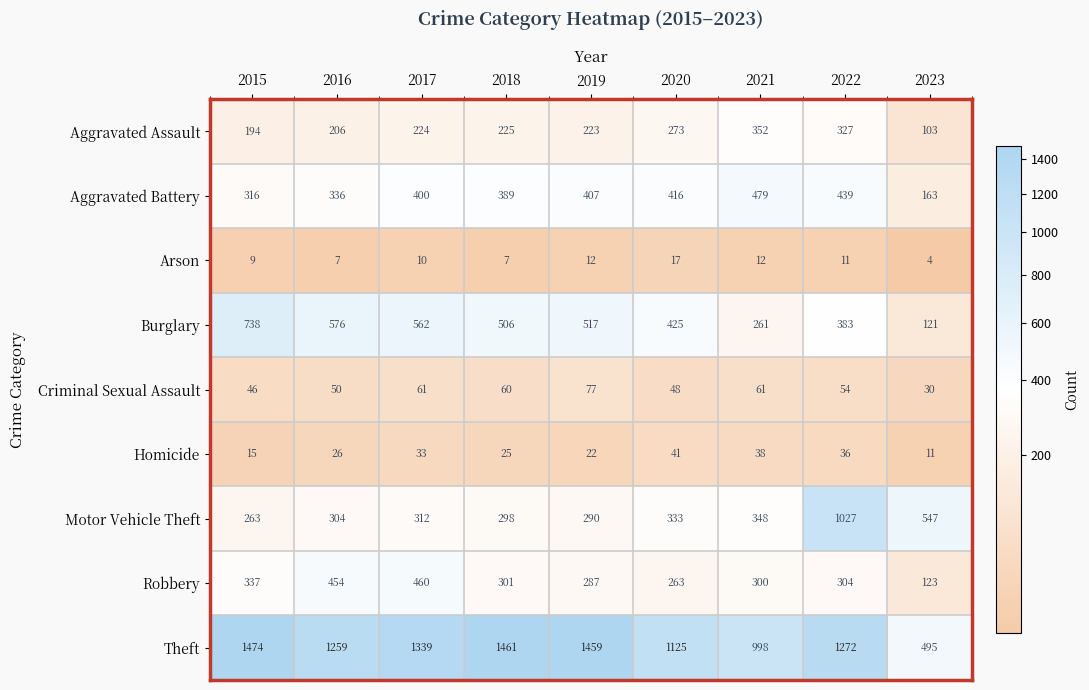

Which series has the widest spread of values?

Theft